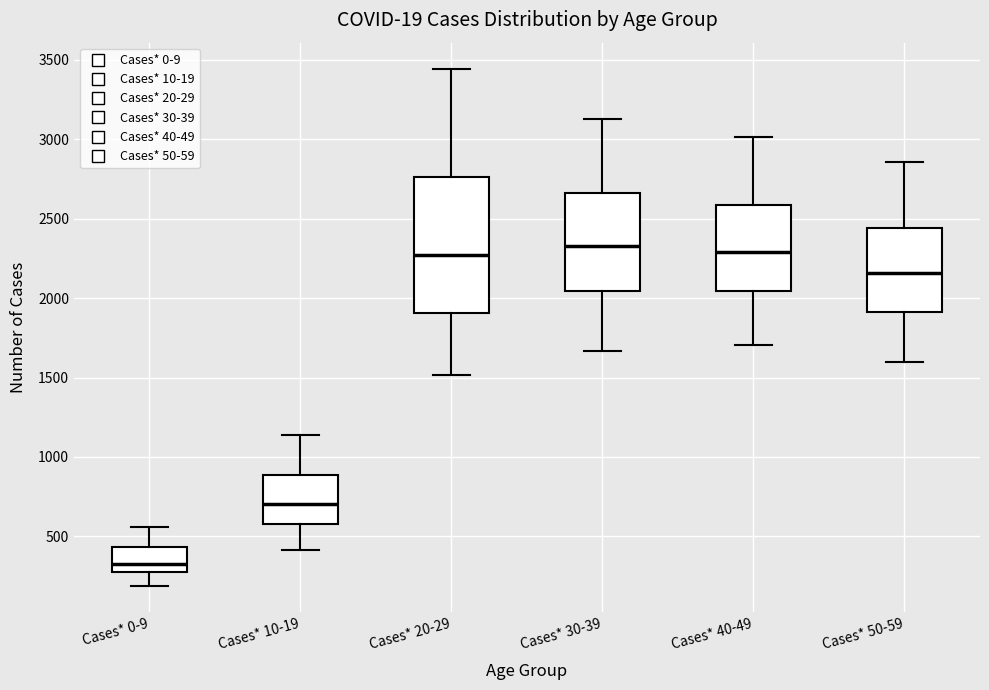

Where is the lower edge of the box for Cases* 30-39 on the y-axis? The values are not printed on the chart, so give them approximately, as read against the axis.

2050